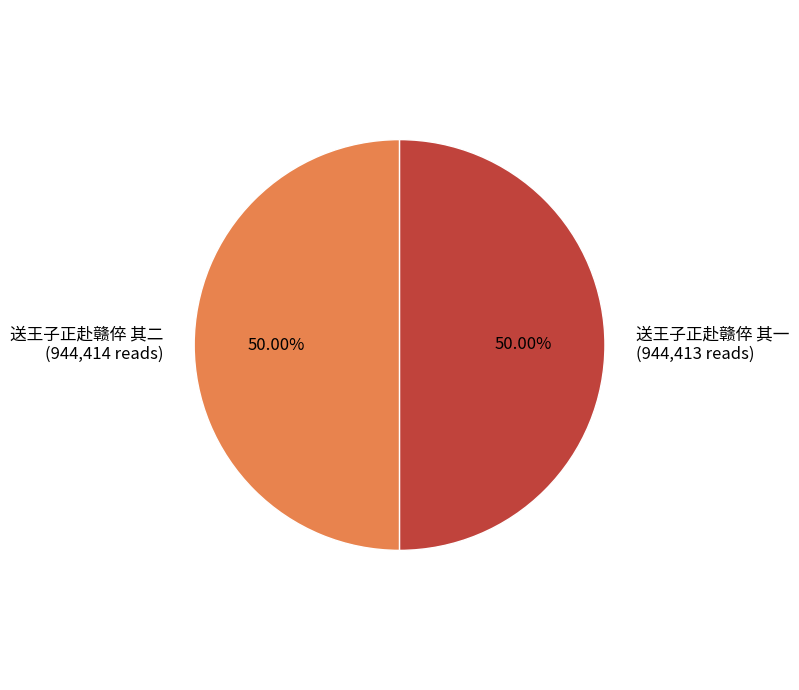

To the nearest percent, what percentage of the pie is 送王子正赴赣倅 其二?

50%